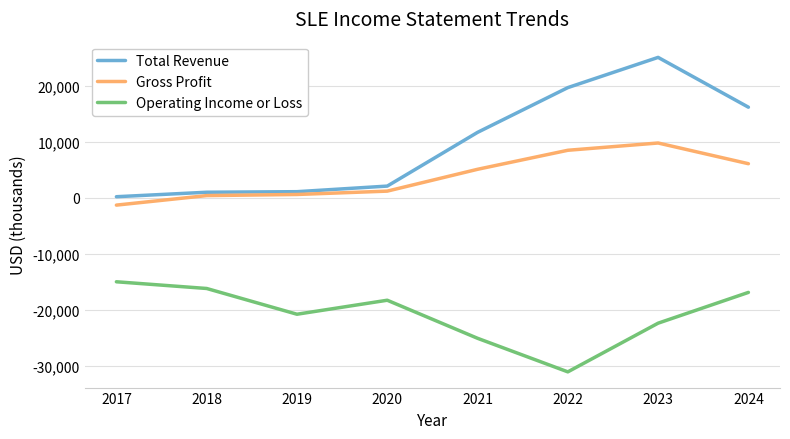

True or false: Gross Profit and Operating Income or Loss intersect in this chart.

False